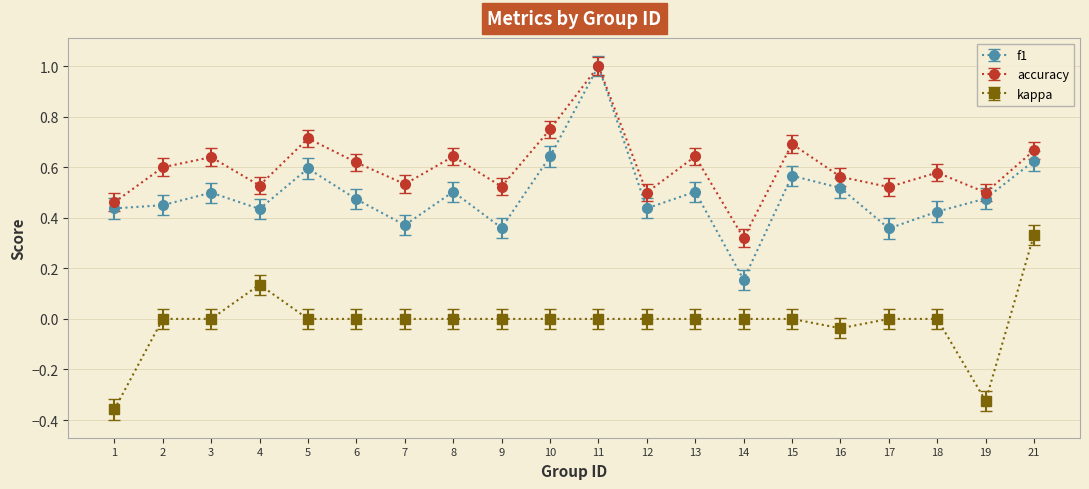

What are all the series names shown in the legend?

f1, accuracy, kappa